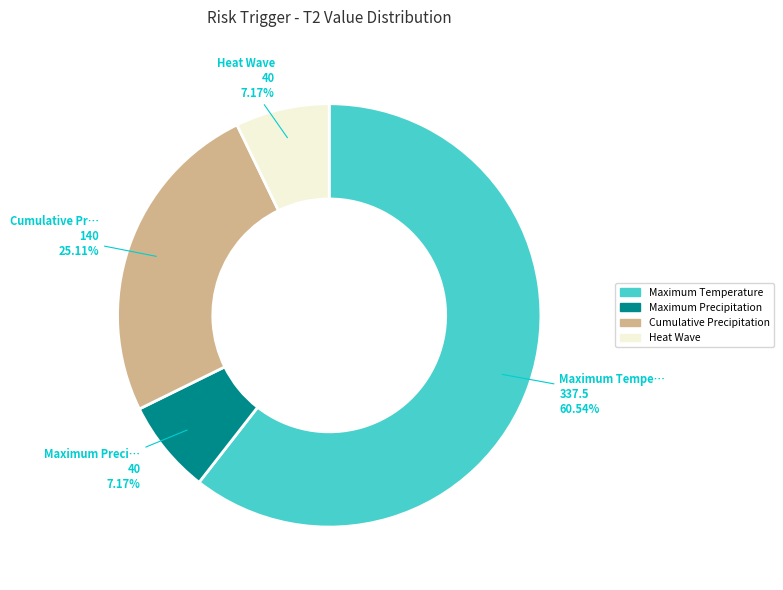

What is the largest slice in the pie chart?

Maximum Temperature